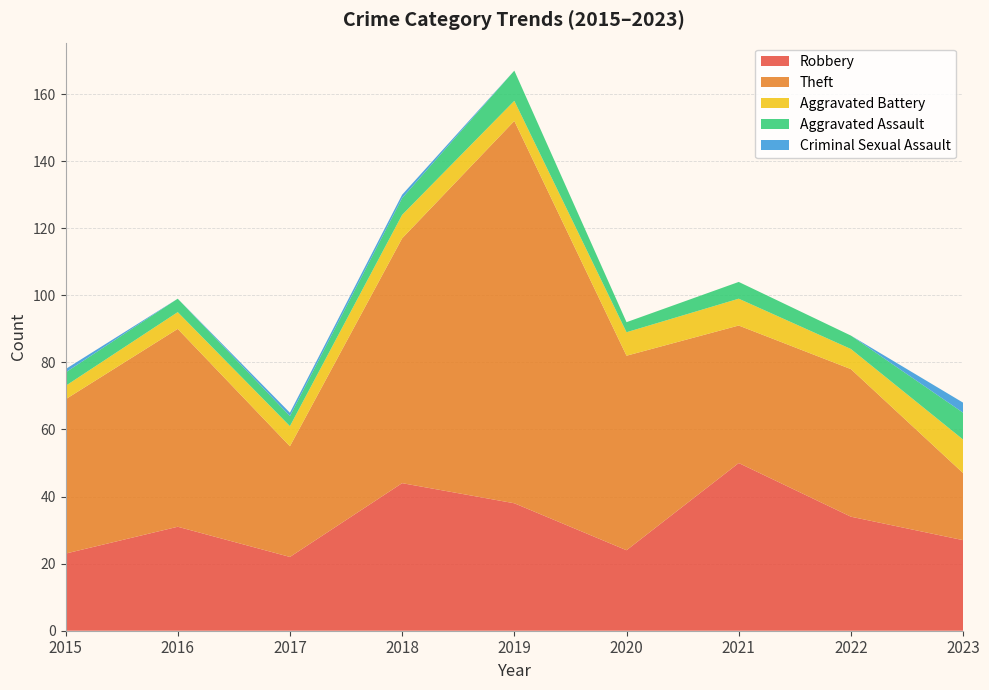

Reading right to left, extract all data points from this chart.

Robbery: 2023=27	2022=34	2021=50	2020=24	2019=38	2018=44	2017=22	2016=31	2015=23
Theft: 2023=20	2022=44	2021=41	2020=58	2019=114	2018=73	2017=33	2016=59	2015=46
Aggravated Battery: 2023=10	2022=6	2021=8	2020=7	2019=6	2018=7	2017=6	2016=5	2015=4
Aggravated Assault: 2023=8	2022=4	2021=5	2020=3	2019=9	2018=5	2017=3	2016=4	2015=4
Criminal Sexual Assault: 2023=3	2022=0	2021=0	2020=0	2019=0	2018=1	2017=1	2016=0	2015=1